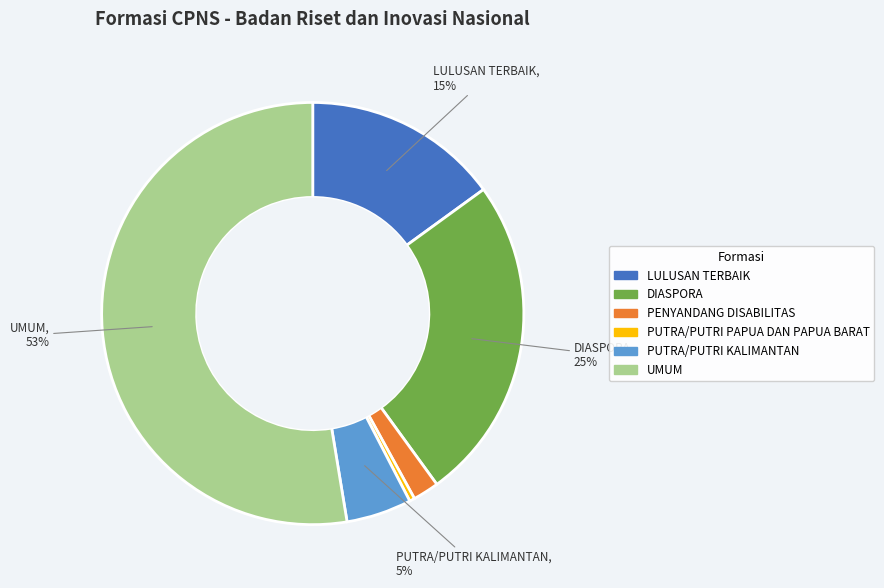

To the nearest percent, what percentage of the pie is PENYANDANG DISABILITAS?

2%